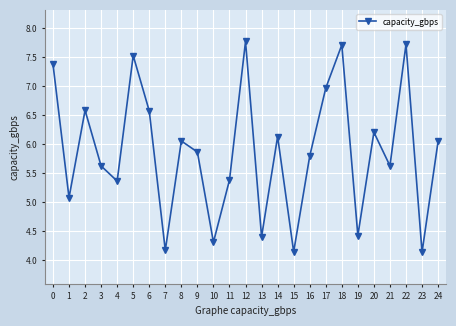

How many lines are shown in the chart?

1